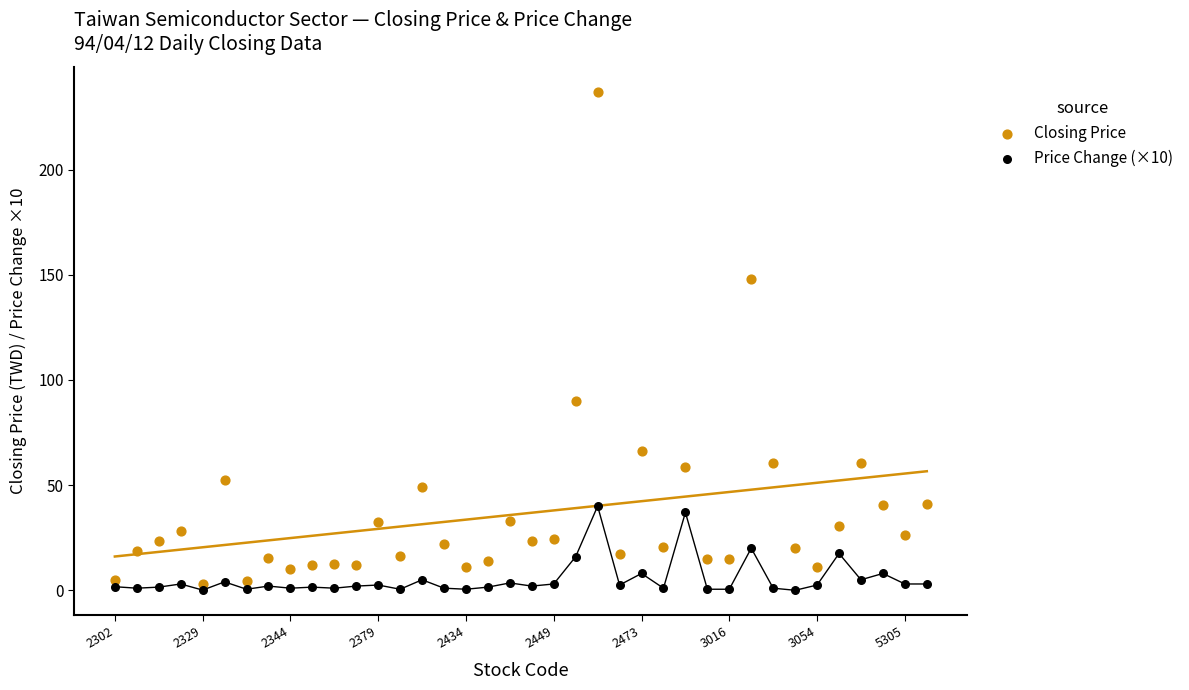

Which series has the largest Y range (max minus min)?

Closing Price